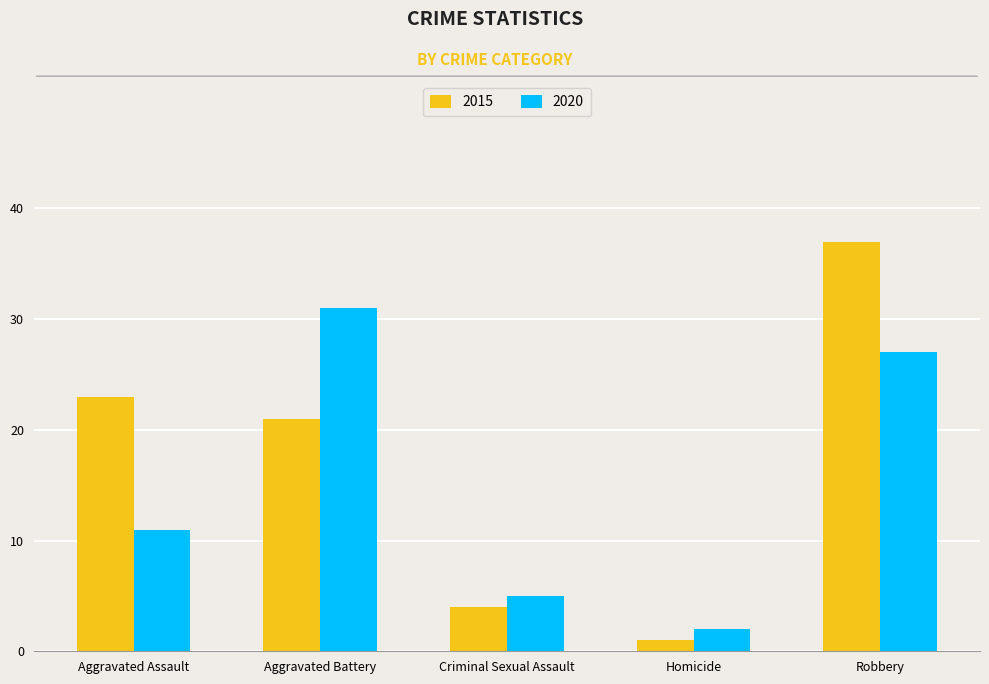

What is the difference between the second highest and minimum values in the 2020 series?

25